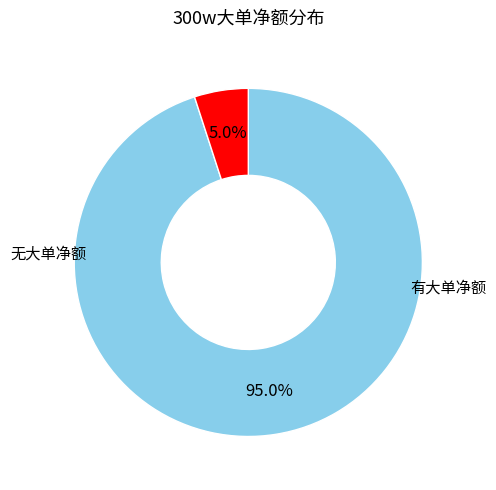

Is there any slice that represents more than half of the pie?

Yes